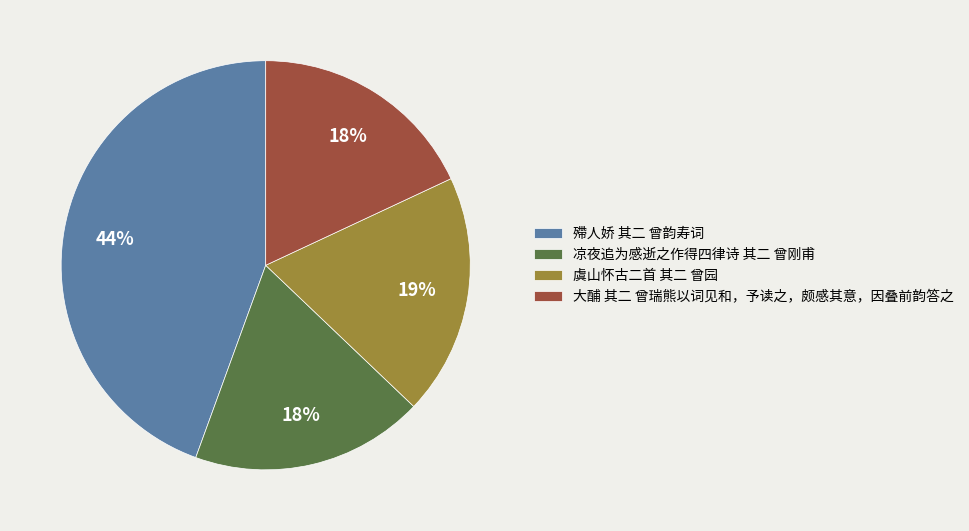

Which has a higher value, 殢人娇 其二 曾韵寿词 or 虞山怀古二首 其二 曾园?

殢人娇 其二 曾韵寿词